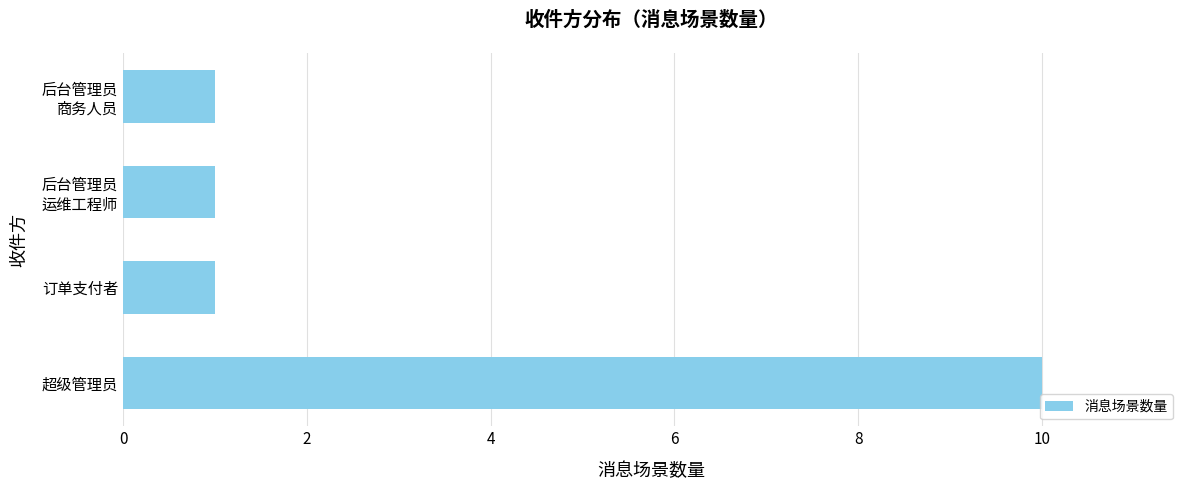

What is the greatest value displayed?

10